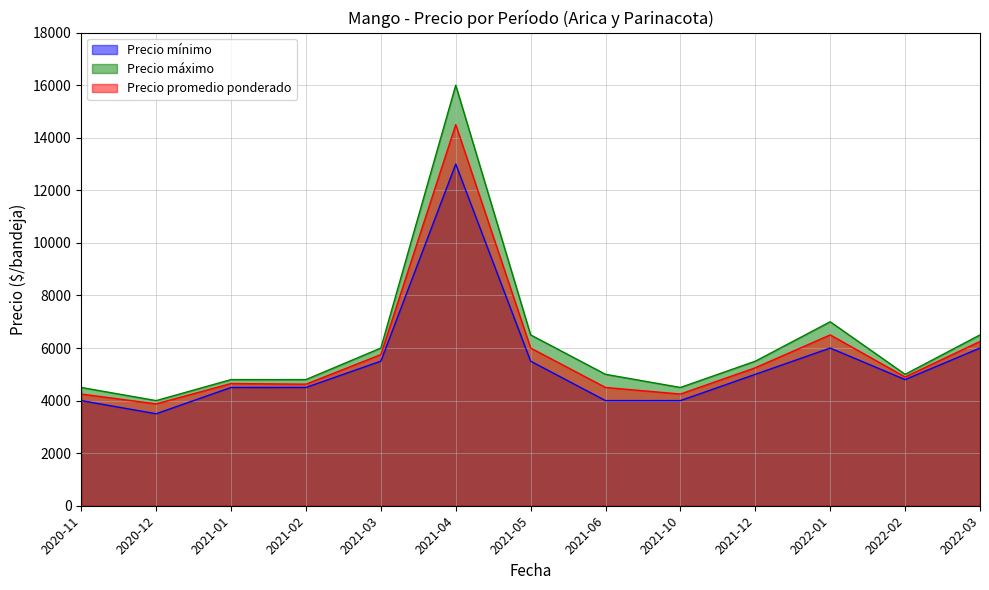

Reading right to left, transcribe all the data shown in this chart.

Precio mínimo: 2022-03=6000	2022-02=4800	2022-01=6000	2021-12=5000	2021-10=4000	2021-06=4000	2021-05=5500	2021-04=13000	2021-03=5500	2021-02=4500	2021-01=4500	2020-12=3500	2020-11=4000
Precio máximo: 2022-03=6500	2022-02=5000	2022-01=7000	2021-12=5500	2021-10=4500	2021-06=5000	2021-05=6500	2021-04=16000	2021-03=6000	2021-02=4800	2021-01=4800	2020-12=4000	2020-11=4500
Precio promedio ponderado: 2022-03=6250	2022-02=4900	2022-01=6500	2021-12=5250	2021-10=4250	2021-06=4500	2021-05=6000	2021-04=14500	2021-03=5750	2021-02=4625	2021-01=4650	2020-12=3875	2020-11=4250